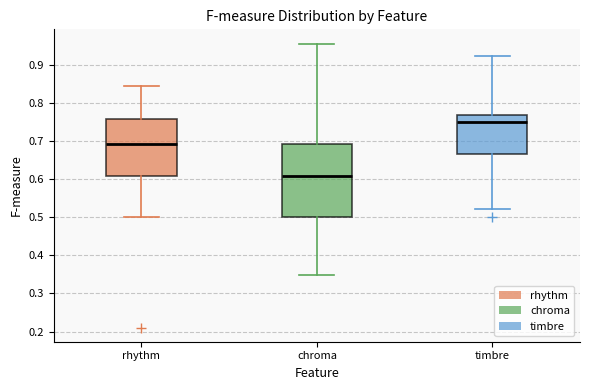

Comparing the boxes themselves (not the whiskers), which one is the tallest?

chroma